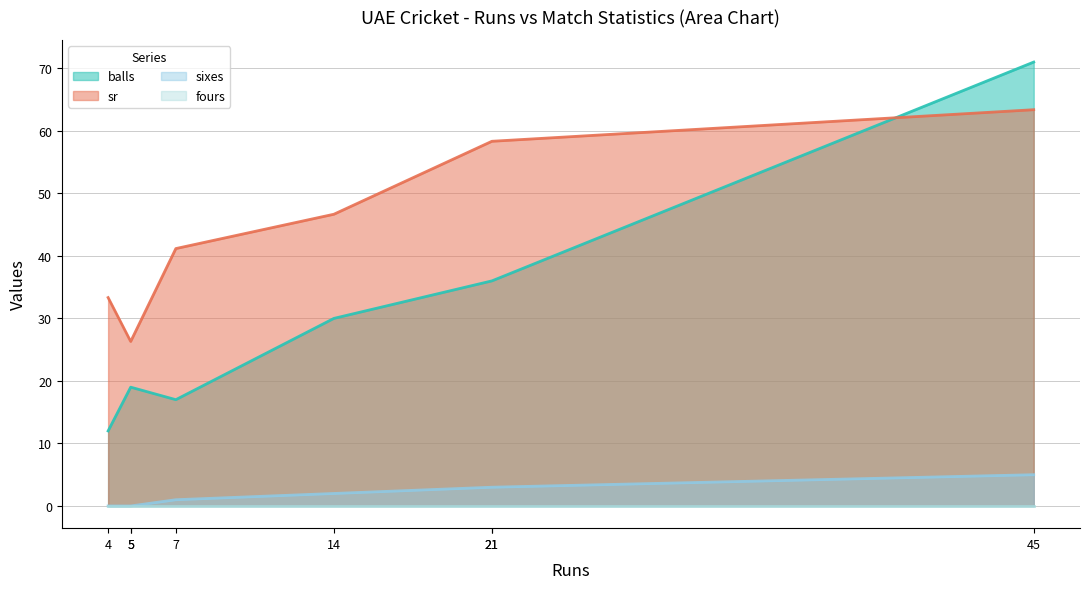

Is it true that sixes equals 1.0 at 7?

True